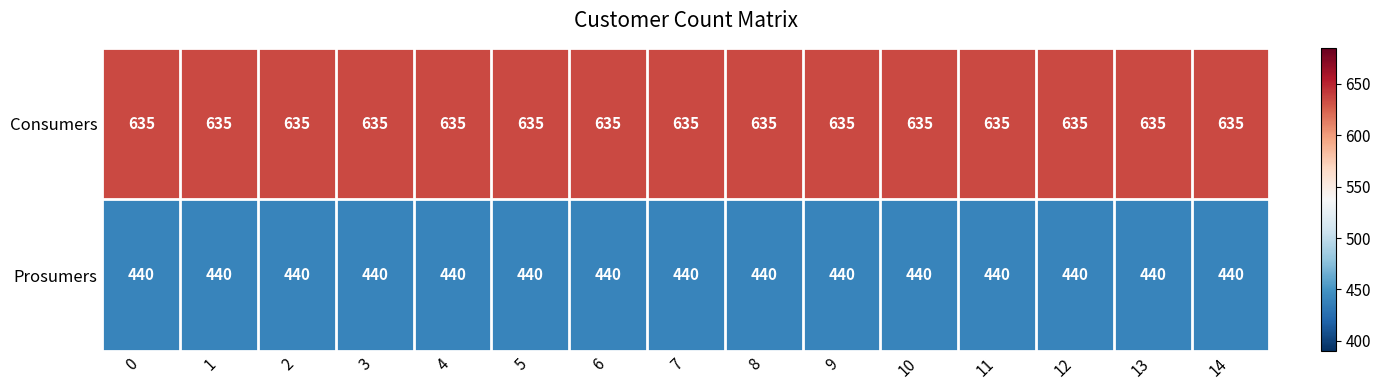

What is the difference between the highest and lowest values at 4?

195